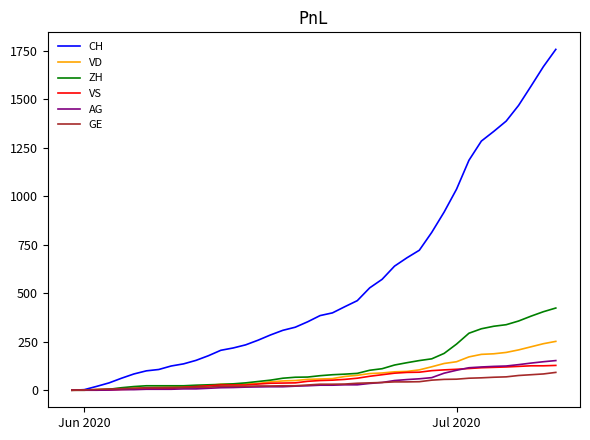

Which series has the widest spread of values?

CH